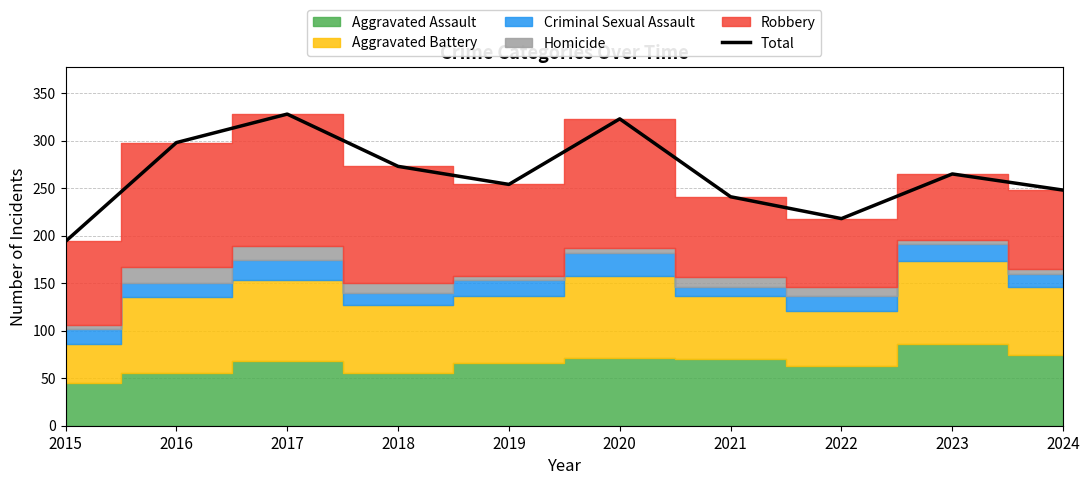

What is the greatest value displayed?

328